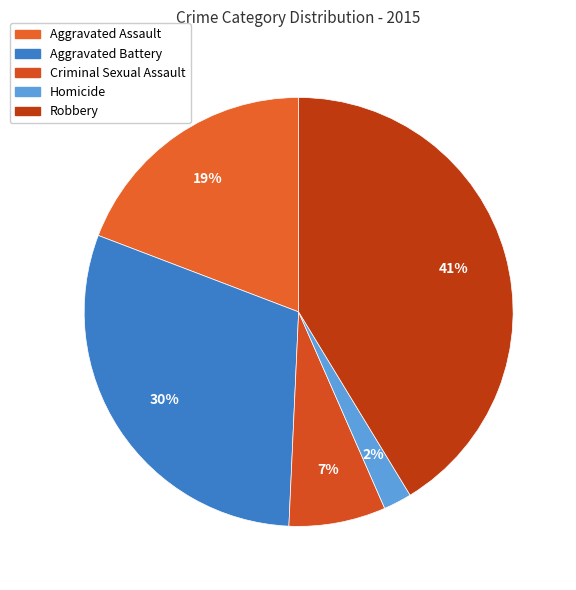

Which category has the smallest portion of the pie?

Homicide